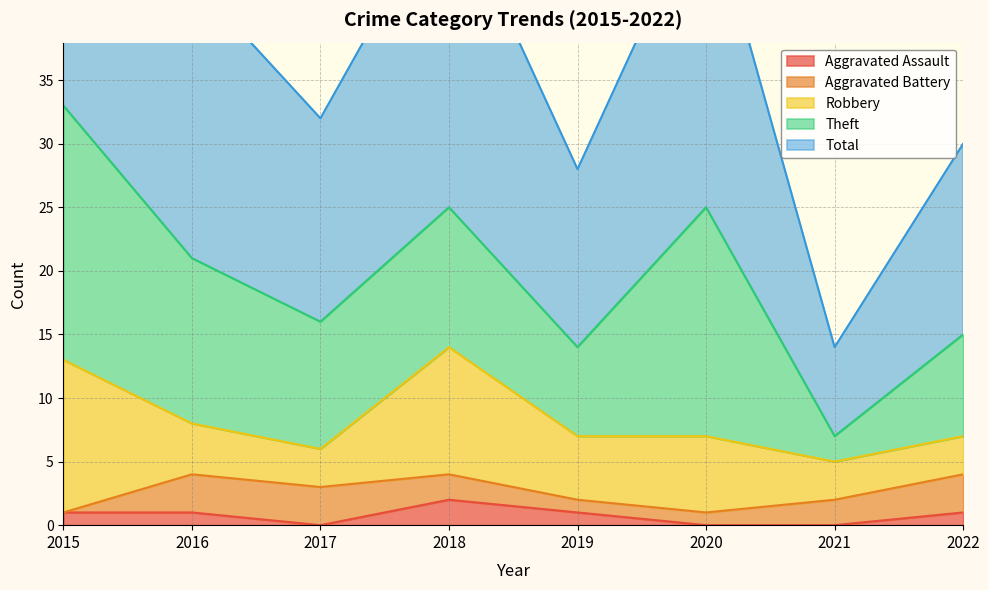

The Total series shows 25 at 2020. True or false?

True